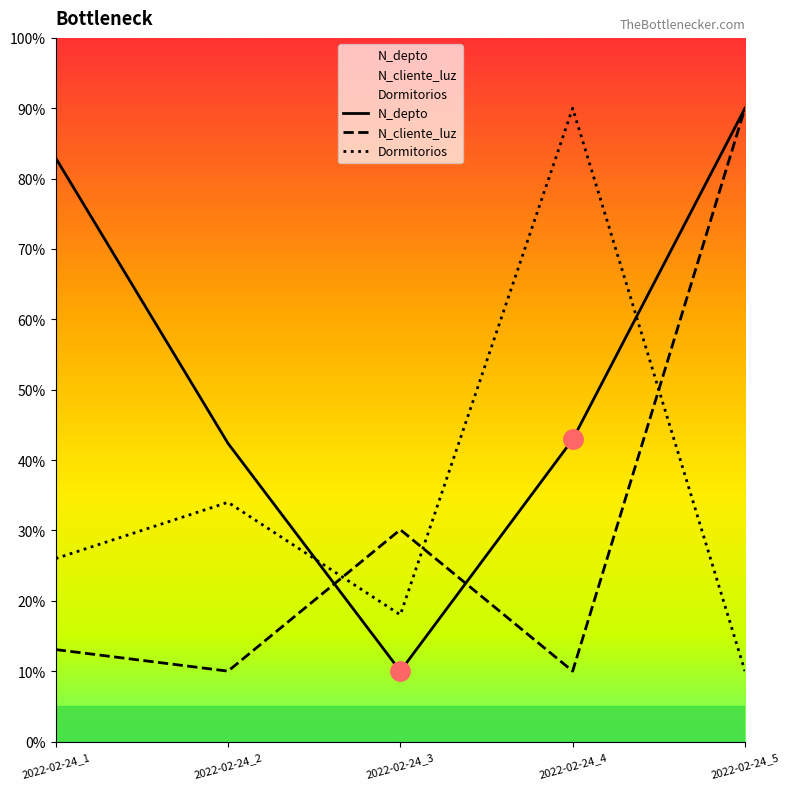

Reading left to right, transcribe all the data shown in this chart.

N_depto: 2022-02-24_1=82.9	2022-02-24_2=42.4	2022-02-24_3=10.0	2022-02-24_4=42.9	2022-02-24_5=90.0
N_cliente_luz: 2022-02-24_1=13.1	2022-02-24_2=10.0	2022-02-24_3=30.1	2022-02-24_4=10.0	2022-02-24_5=90.0
Dormitorios: 2022-02-24_1=26.0	2022-02-24_2=34.0	2022-02-24_3=18.0	2022-02-24_4=90.0	2022-02-24_5=10.0